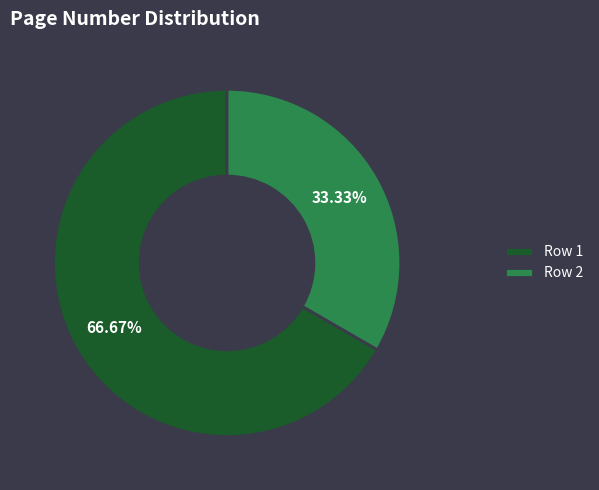

To the nearest percent, what is the difference between the largest and smallest slice percentages?

33%